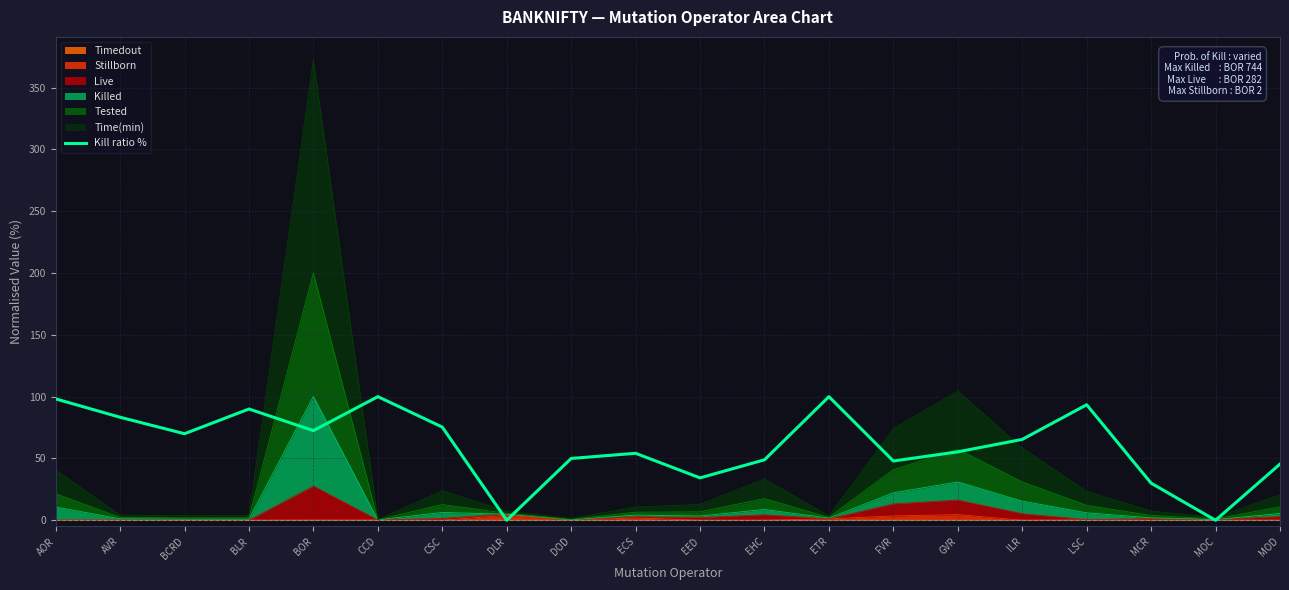

List the labels in order of value, smallest first.

DLR, MOC, MCR, EED, MOD, FVR, EHC, DOD, ECS, GVR, ILR, BCRD, BOR, CSC, AVR, BLR, LSC, AOR, CCD, ETR